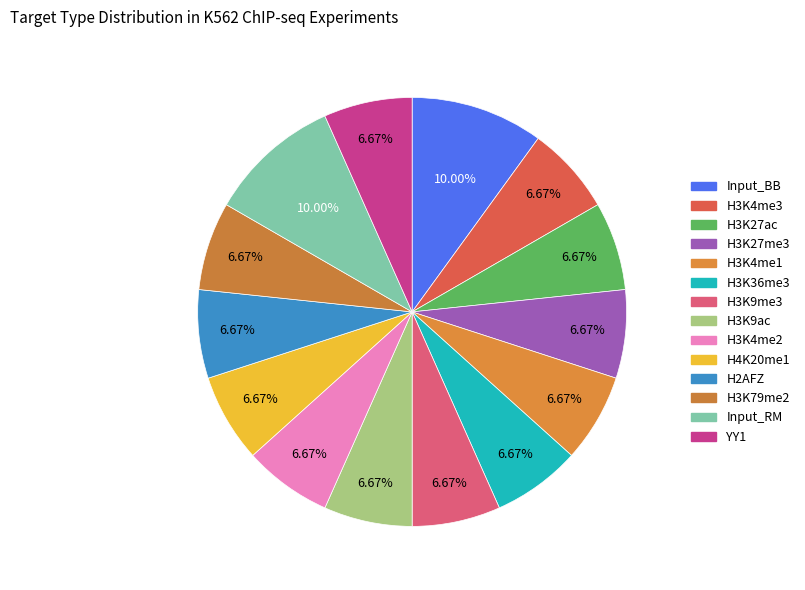

What percentage is the H3K4me1 slice, to the nearest percent?

7%